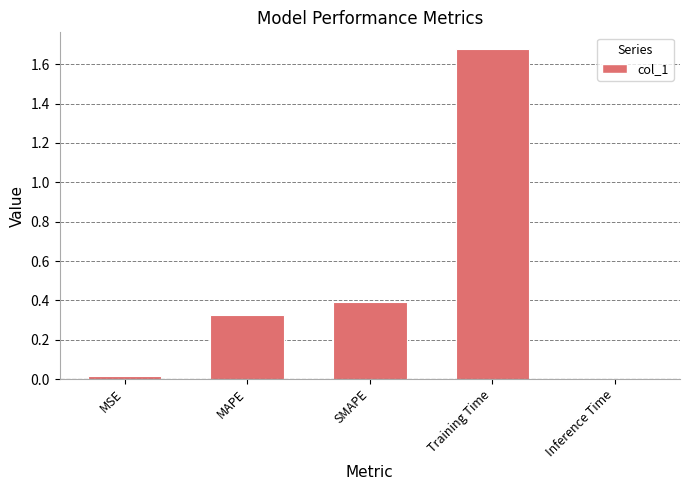

Which label corresponds to the largest value in the chart?

Training Time